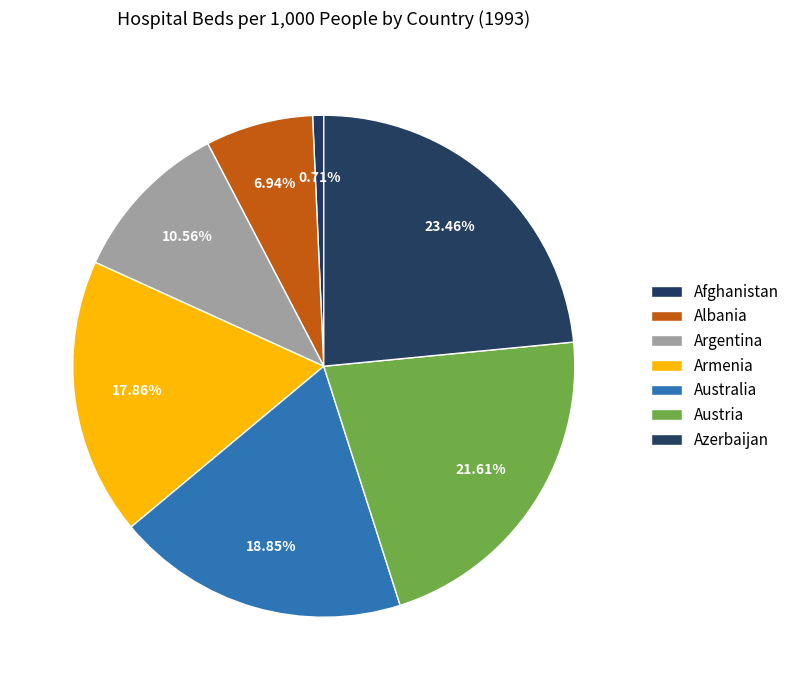

To the nearest percent, what percentage of the pie is Australia?

19%